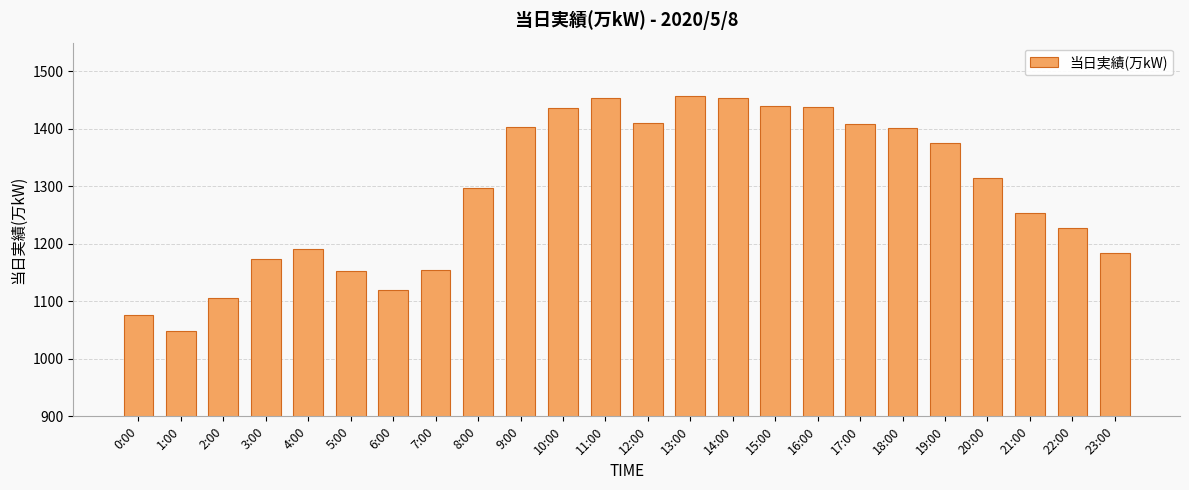

Which category has the lowest value across all series?

1:00